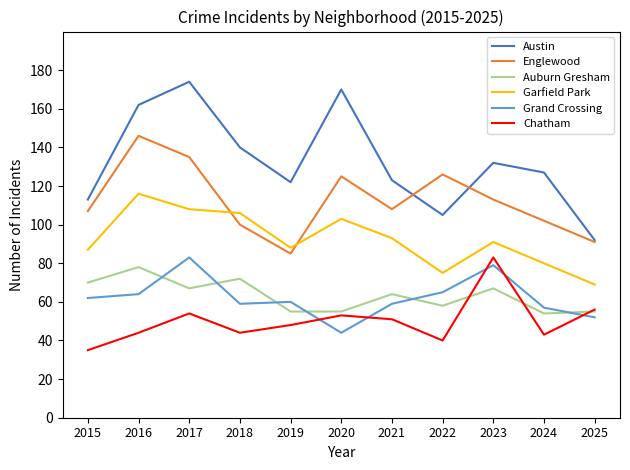

What is the approximate value of Grand Crossing at 2019, to the nearest 10?

60